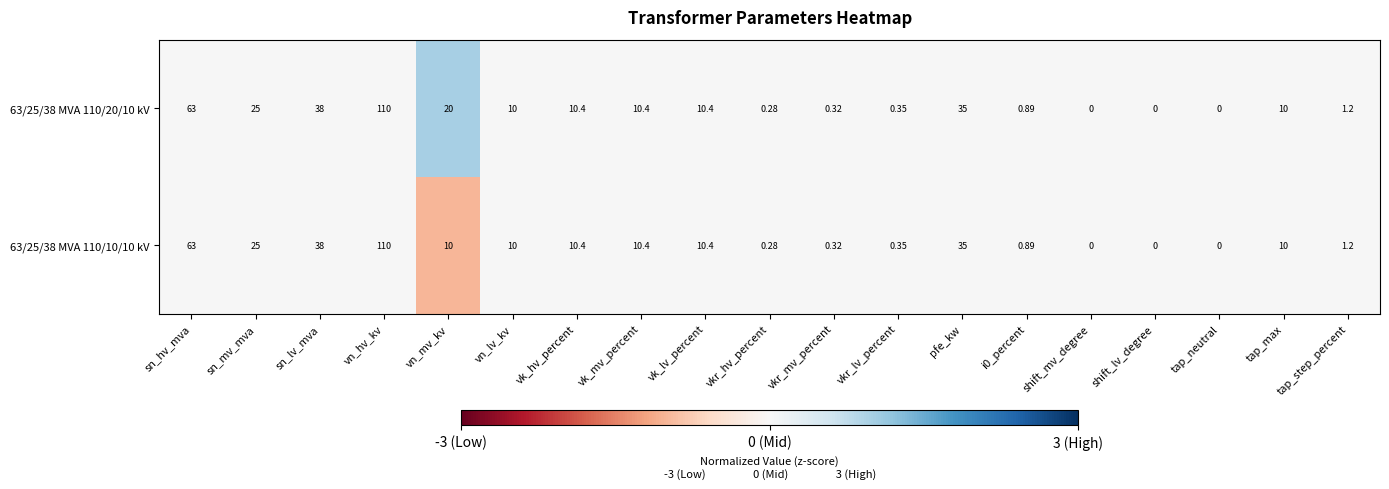

Where is 63/25/38 MVA 110/10/10 kV nearest to the value 55?

sn_hv_mva